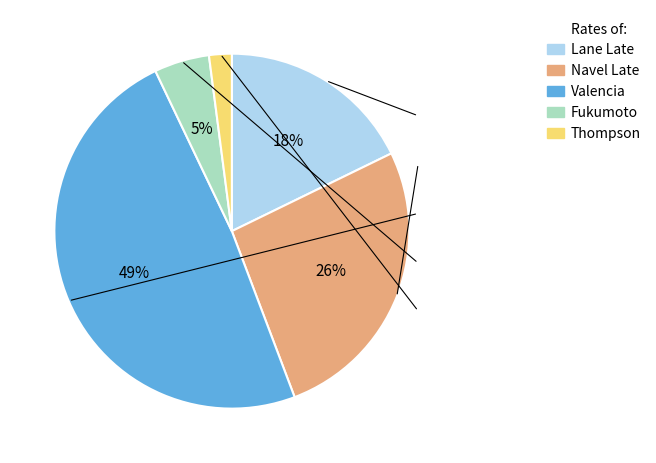

To the nearest percent, what is the difference between the largest and smallest slice percentages?

47%